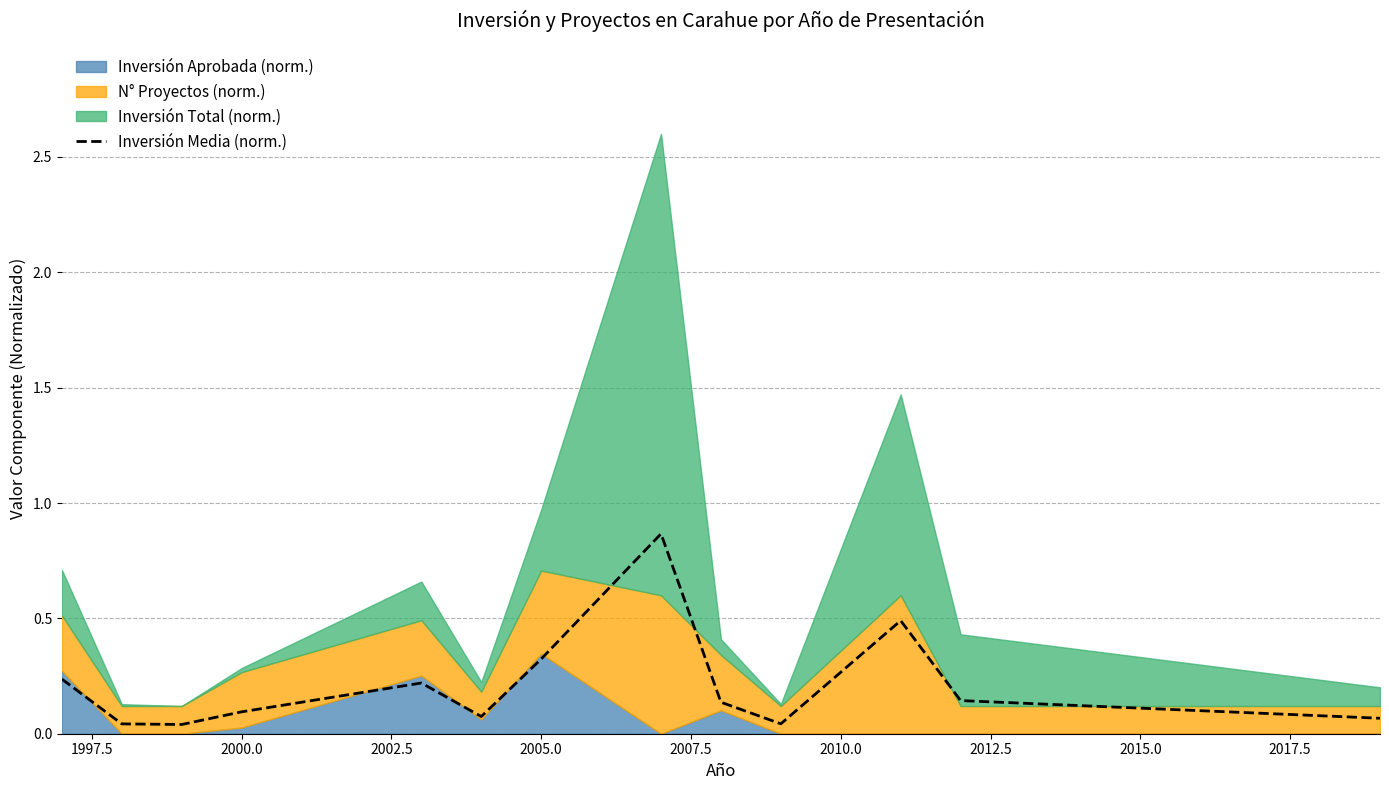

What is the value of the 13th point from the left?

0.1